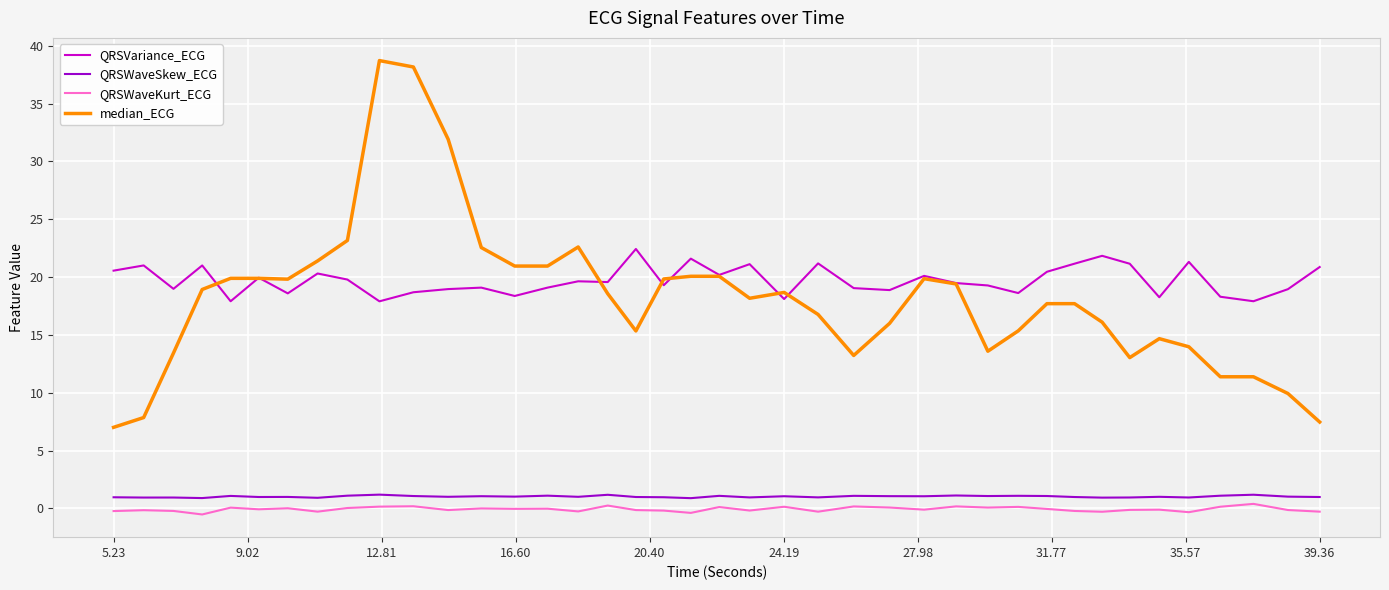

True or false: QRSWaveKurt_ECG and QRSVariance_ECG intersect in this chart.

False